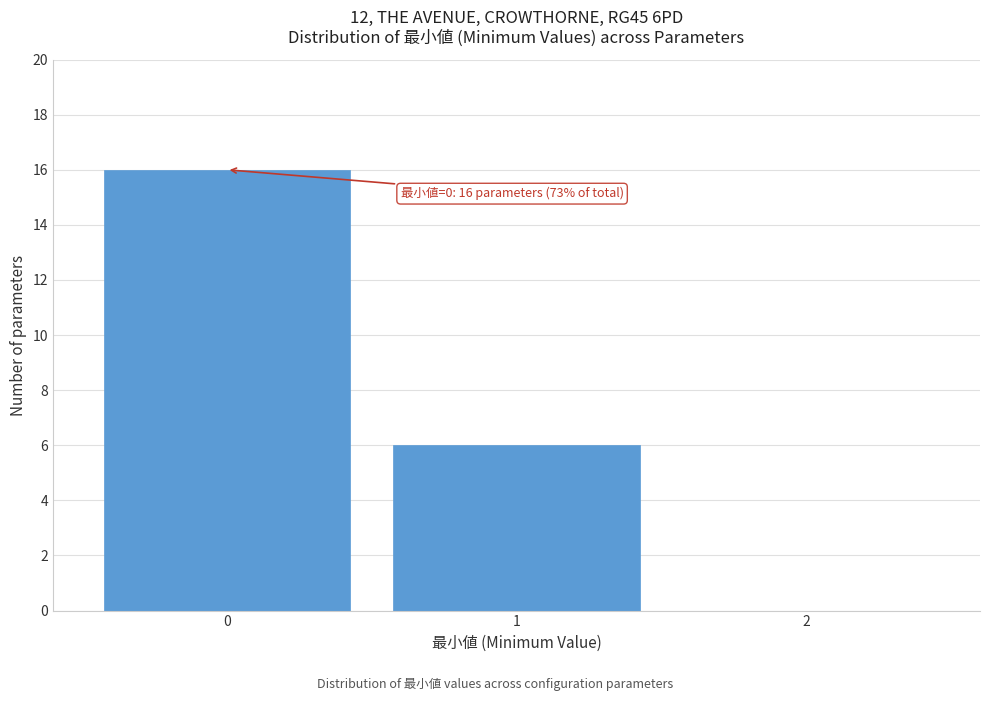

Over which range of the x-axis is the bar tallest?

-0.5 to 0.5